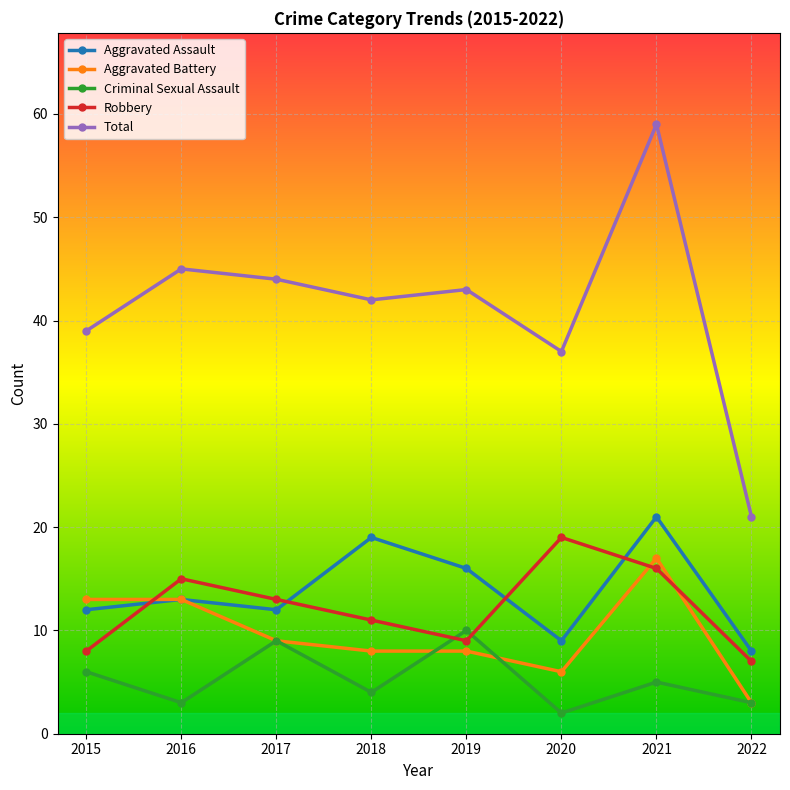

Does the chart have visible grid lines?

Yes